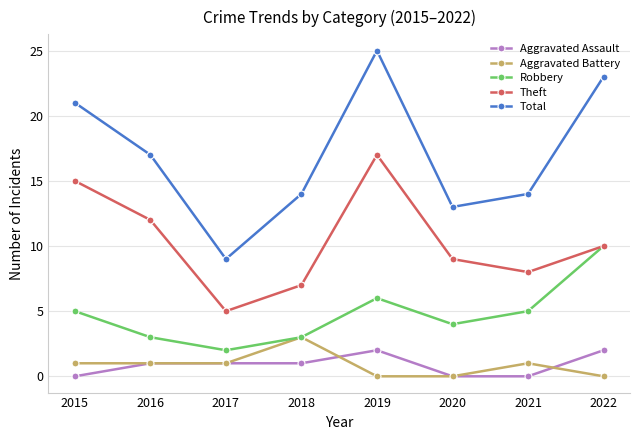

In Total, how many points are lower than both neighbors (excluding endpoints)?

2